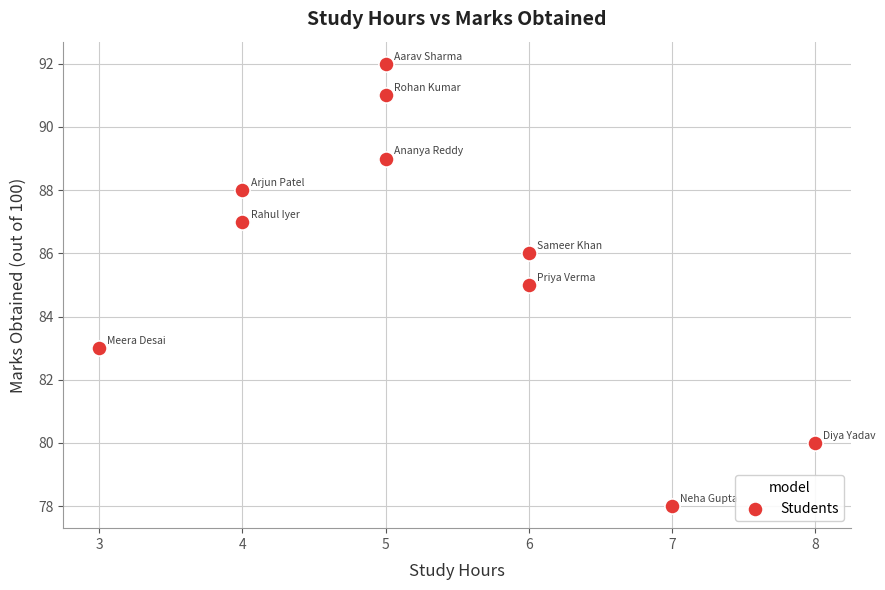

What is the average Y value?

86